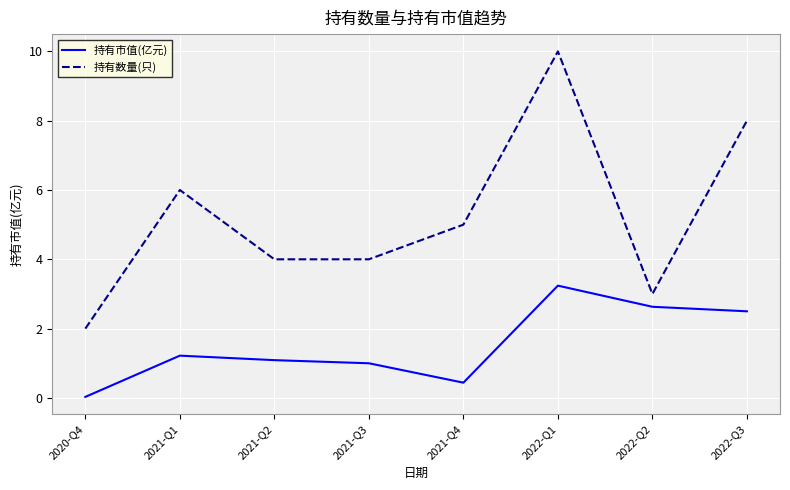

What is the difference between the maximum and minimum values in the 持有数量(只) series?

8.0